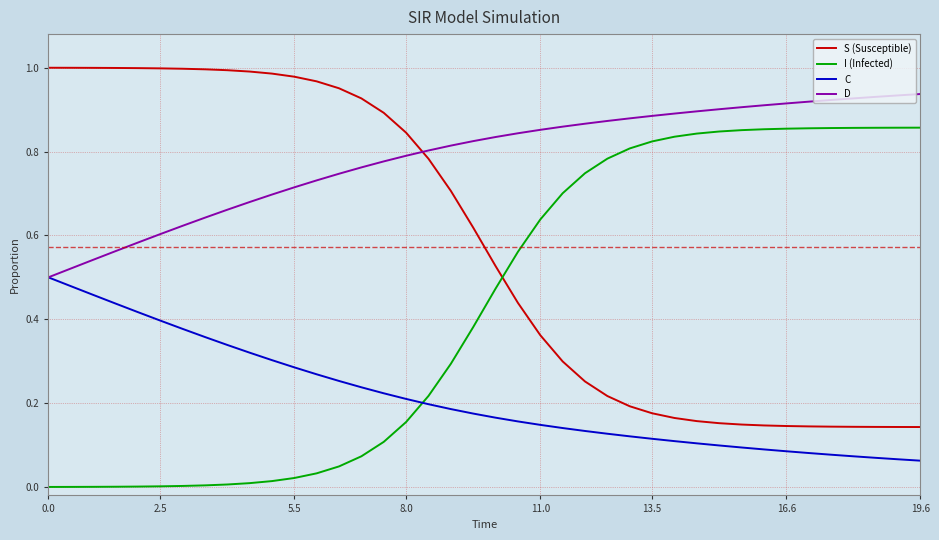

After their last crossing, which series has the higher values: D or S (Susceptible)?

D